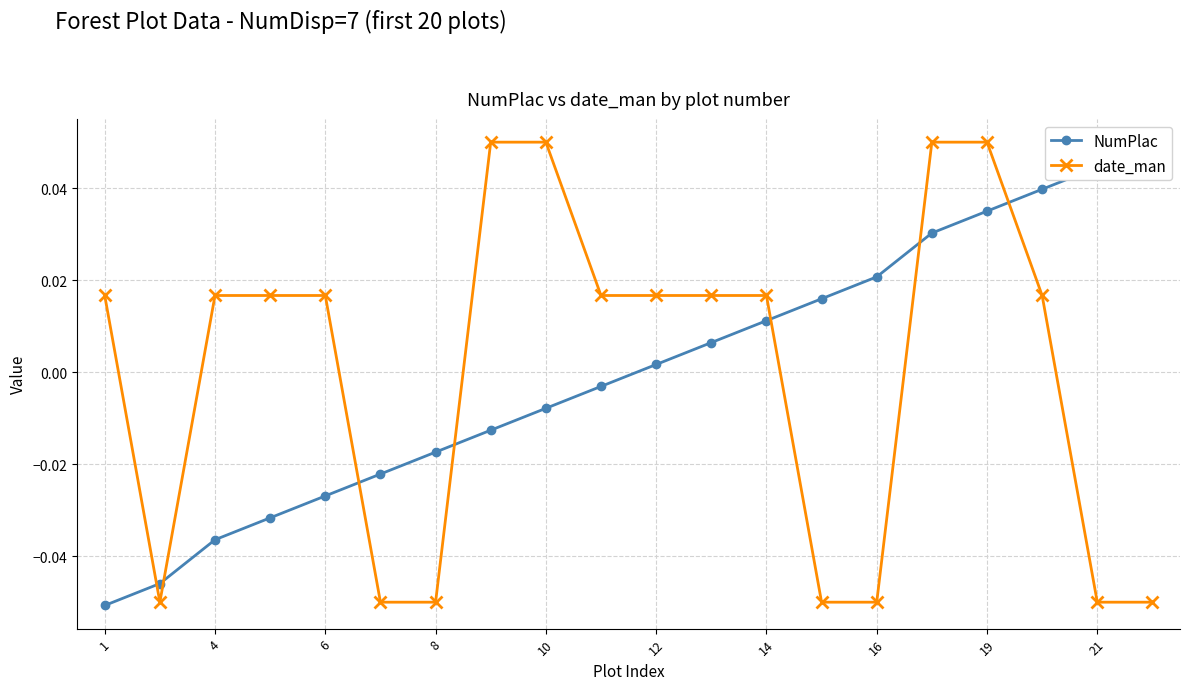

After their last crossing, which series has the higher values: date_man or NumPlac?

NumPlac